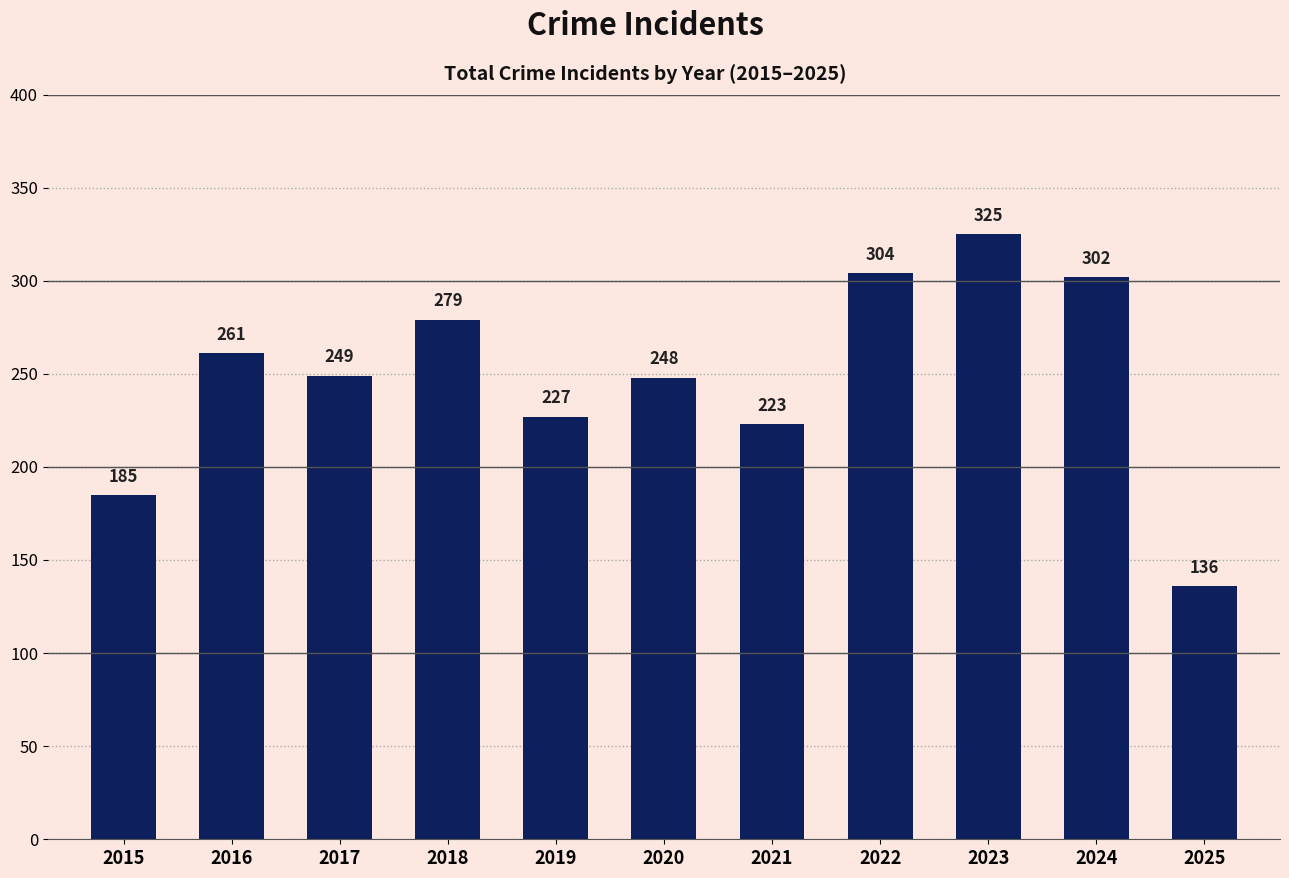

What is the greatest value displayed?

325